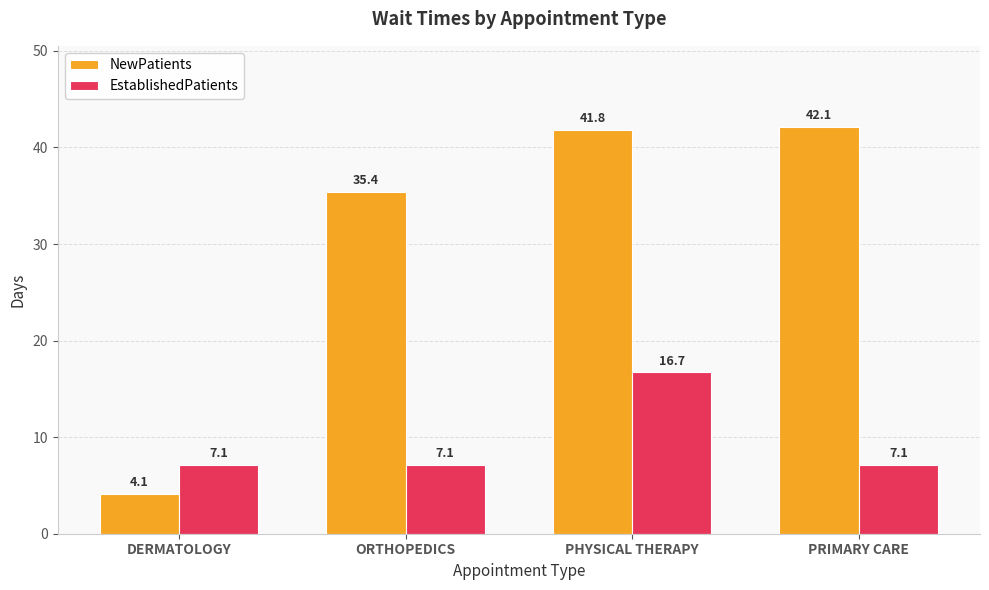

At which label does NewPatients first exceed 41?

PHYSICAL THERAPY